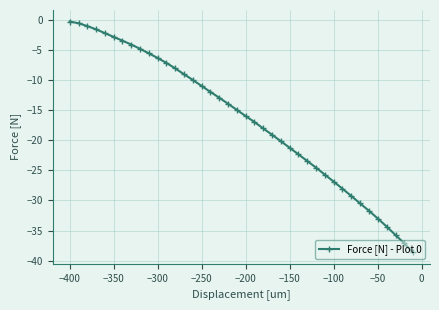

What is the average value?

-16.6